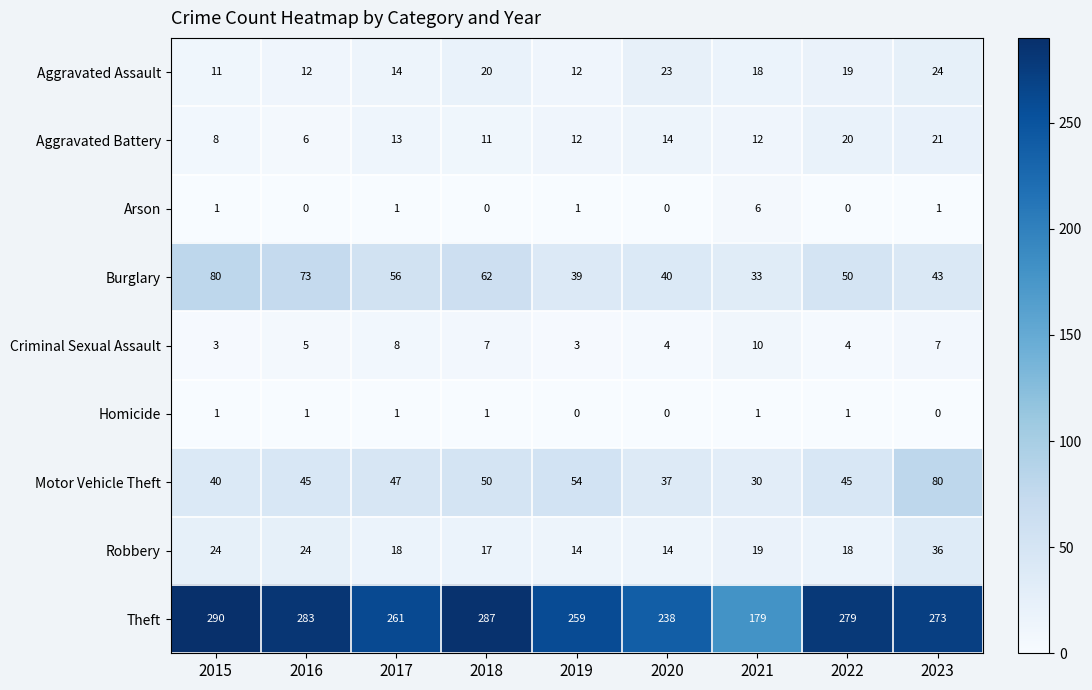

Read the Burglary value at 2015.

80